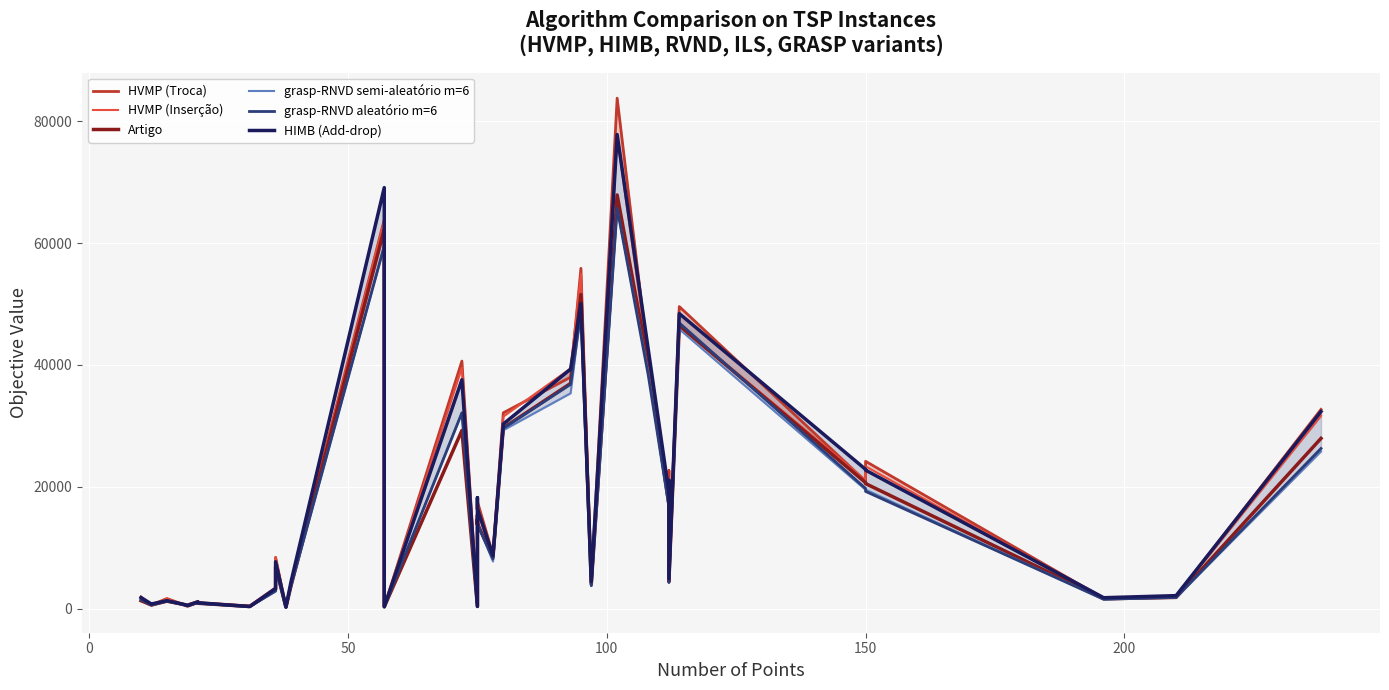

How many values in the Artigo series are below 8412?

18